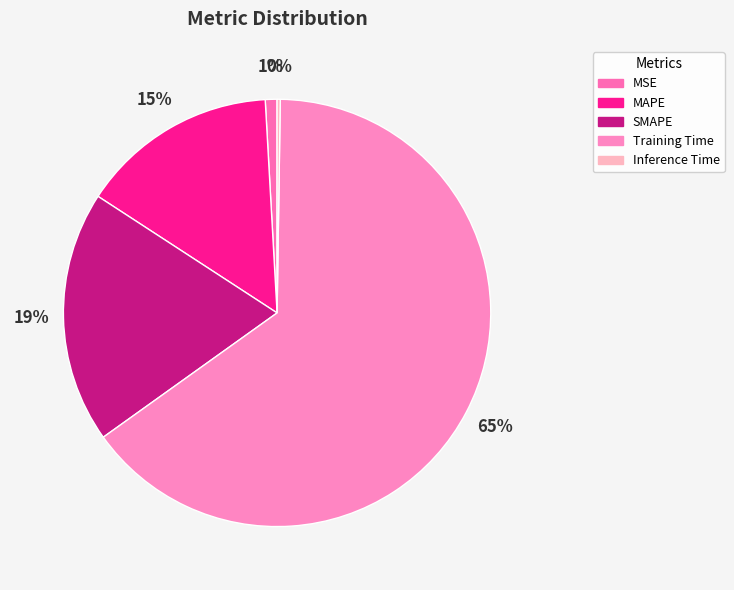

What is the smallest slice in the pie chart?

Inference Time